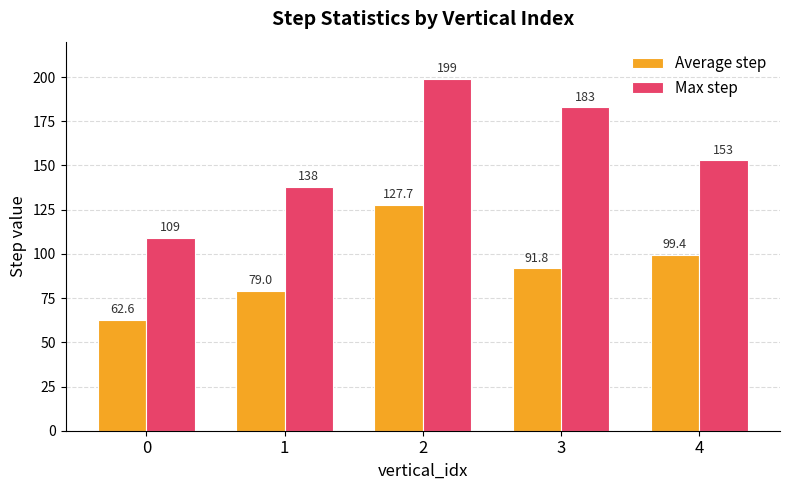

Is the value of Max step at 3 greater than the value of Average step at 4?

Yes